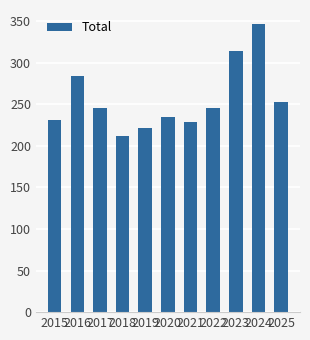

The chart shows a value of 123 at 2024. True or false?

False